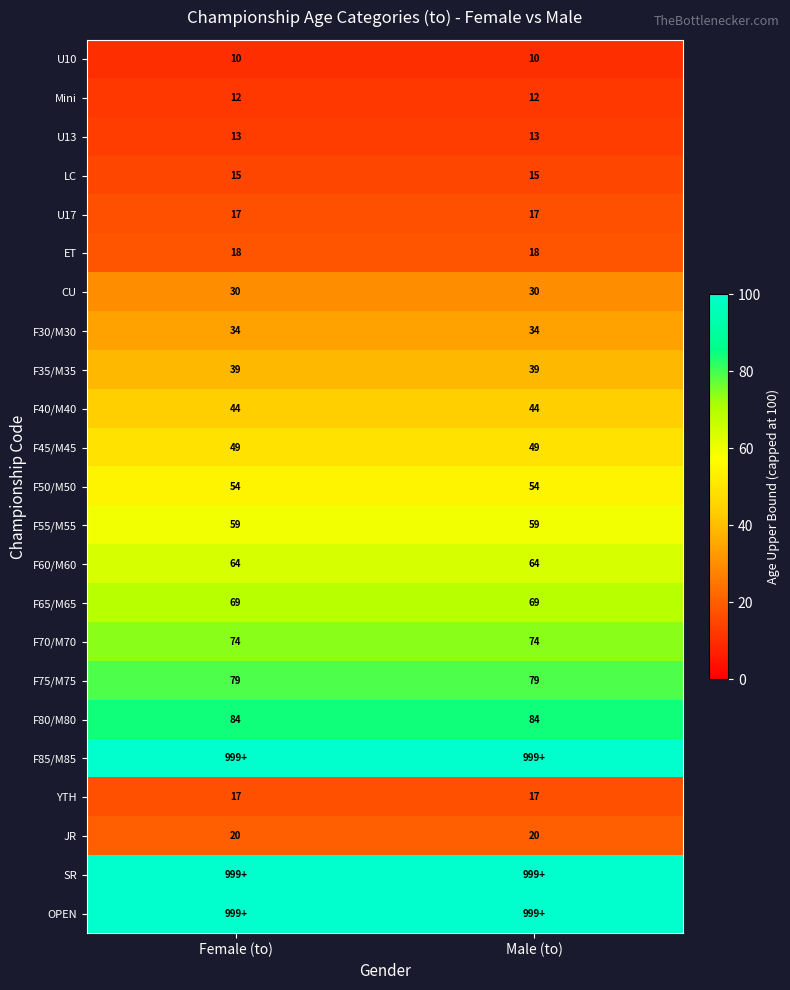

What is the highest value of the F30/M30 series?

34